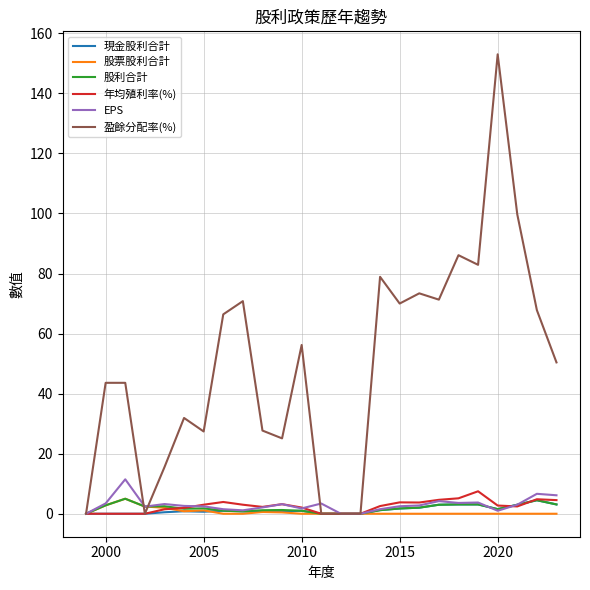

Which series has the widest spread of values?

盈餘分配率(%)